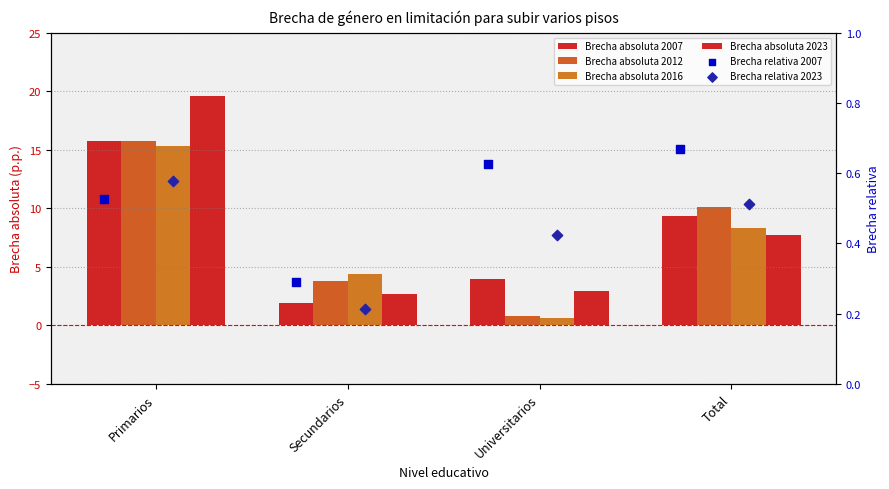

At how many categories does at least one series exceed 8?

2